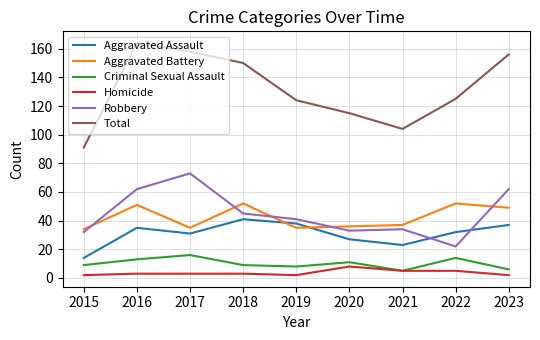

Rank the series at 2016 from highest to lowest value.

Total, Robbery, Aggravated Battery, Aggravated Assault, Criminal Sexual Assault, Homicide